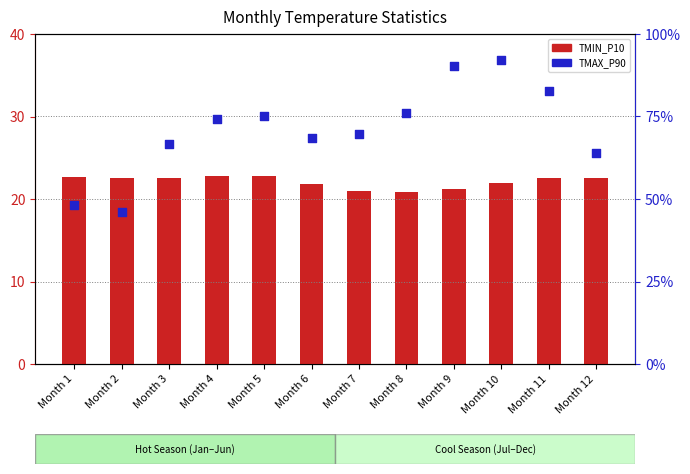

Which series has the widest spread of Y values?

TMAX_P90